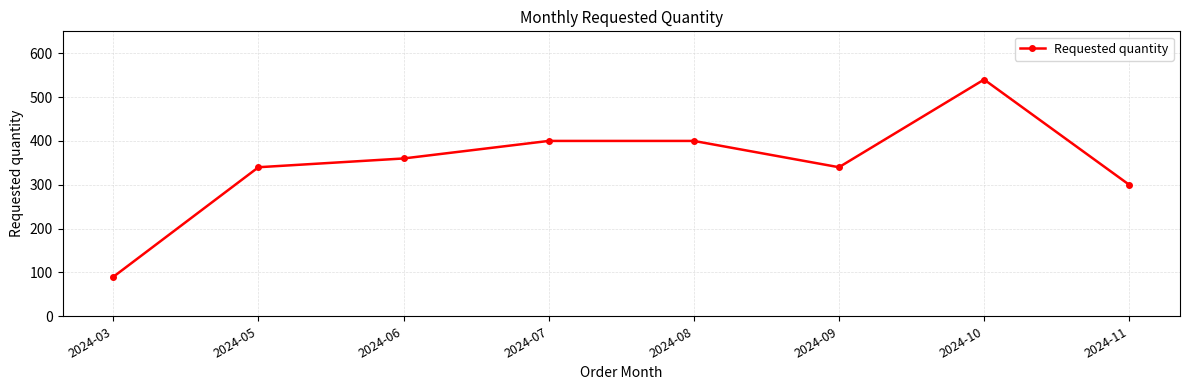

Reading right to left, transcribe all the data shown in this chart.

300	540	340	400	400	360	340	90